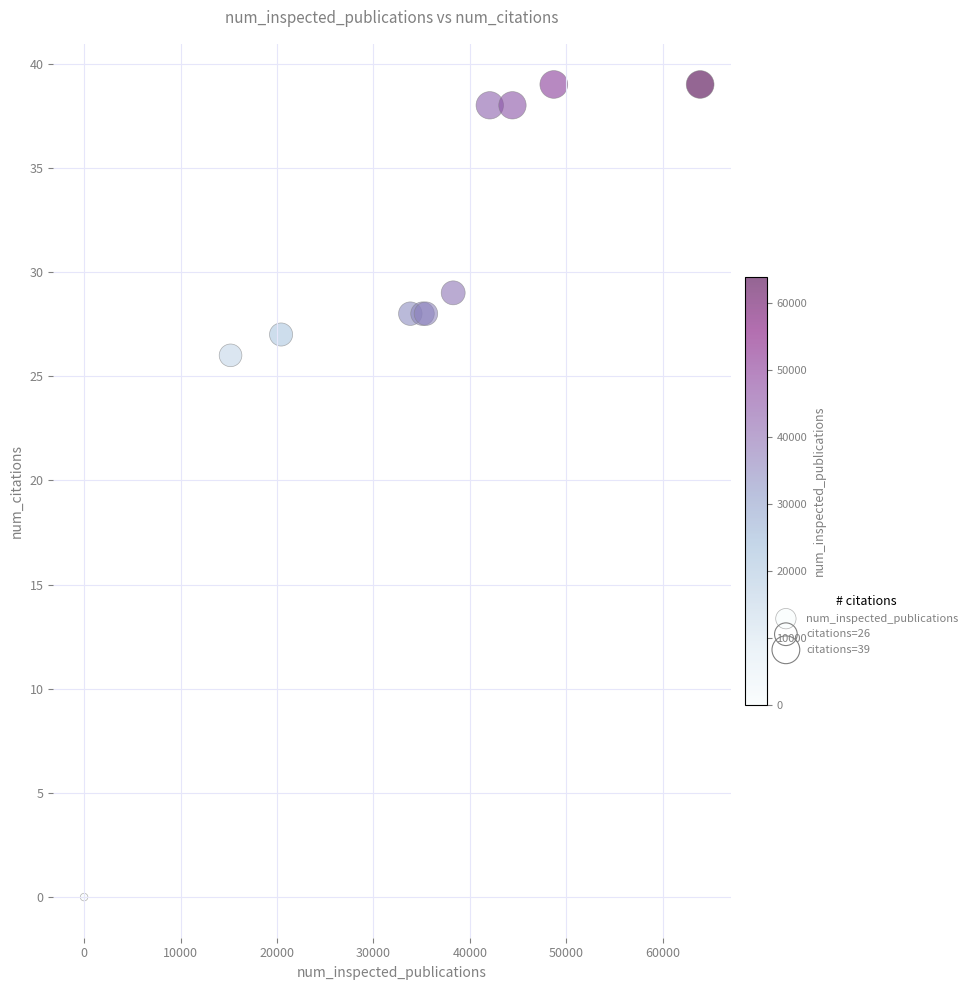

What Y value in the scatter plot is closest to 19?

26